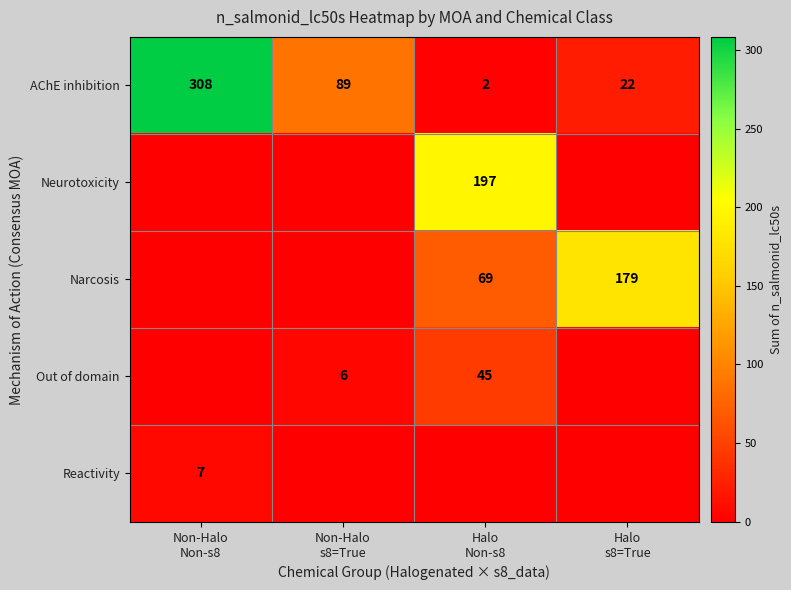

How many categories are shown in the chart?

4